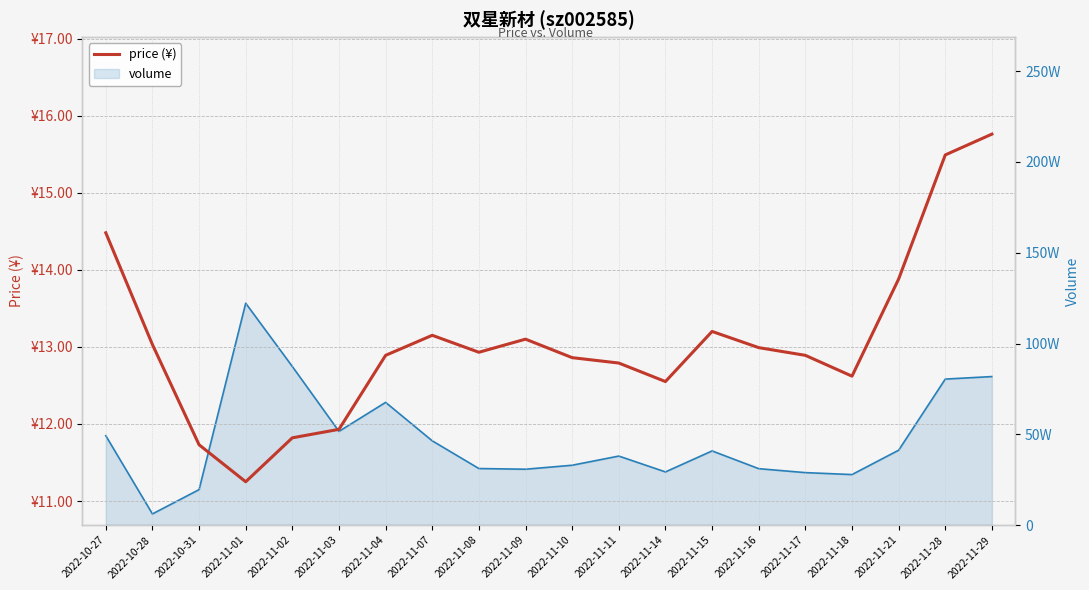

Rank the categories by value from highest to lowest.

2022-11-29, 2022-11-28, 2022-10-27, 2022-11-21, 2022-11-15, 2022-11-07, 2022-11-09, 2022-10-28, 2022-11-16, 2022-11-08, 2022-11-04, 2022-11-17, 2022-11-10, 2022-11-11, 2022-11-18, 2022-11-14, 2022-11-03, 2022-11-02, 2022-10-31, 2022-11-01